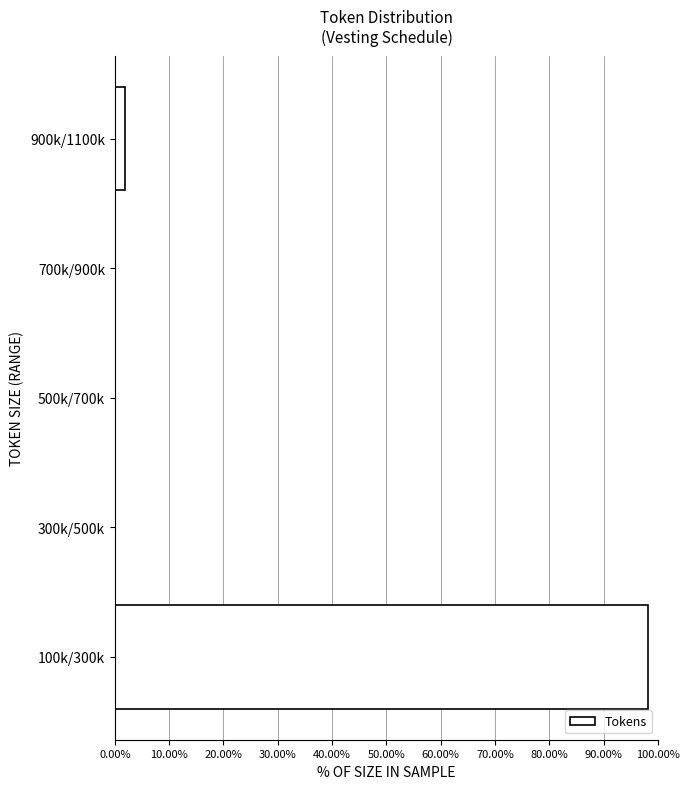

Reading bottom to top, what are all the values shown in this chart?

100k/300k=98.1	300k/500k=0.0	500k/700k=0.0	700k/900k=0.0	900k/1100k=1.9